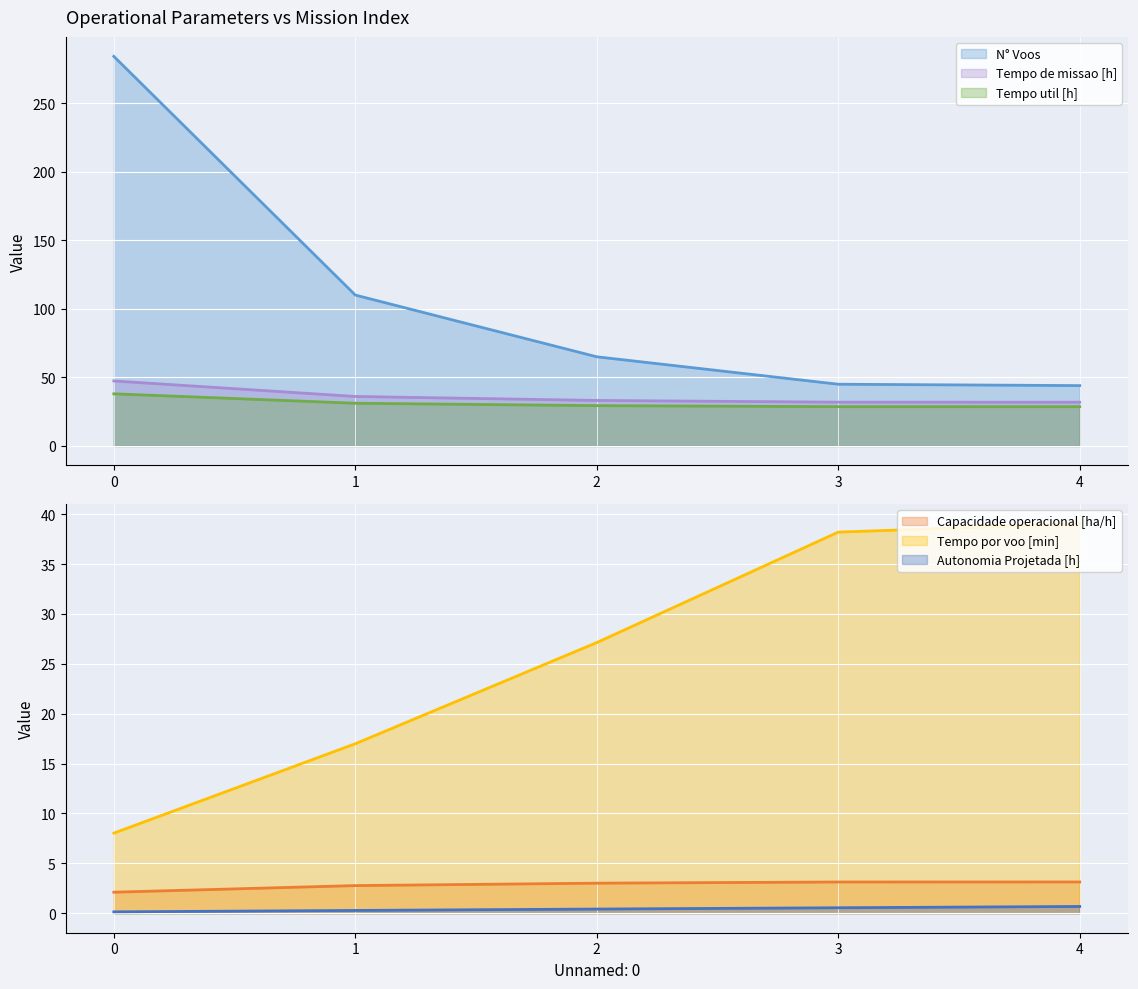

What is the sum of the Tempo util [h] values at 1 and 0?

69.2